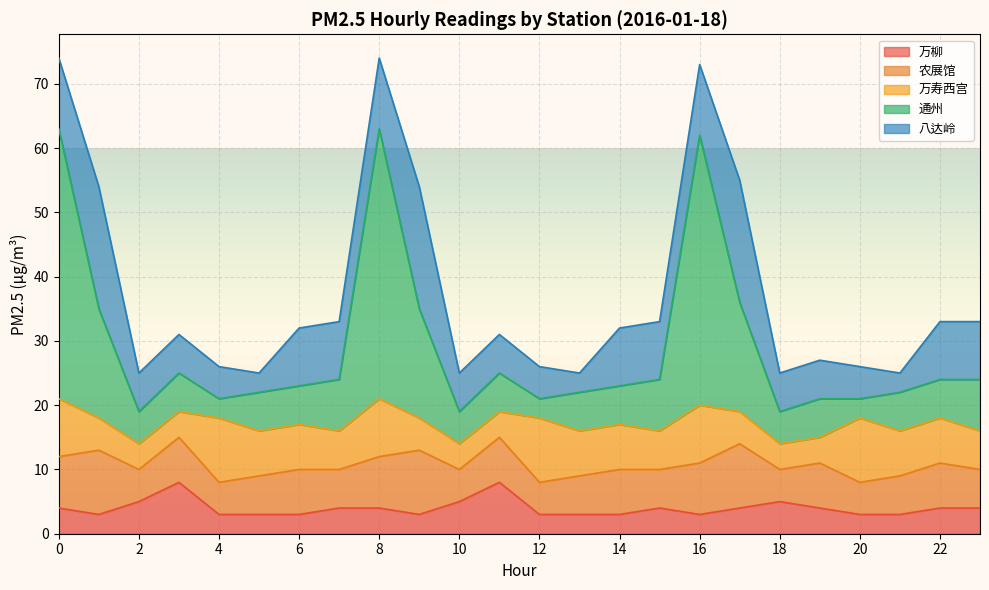

Which series has the widest spread of values?

通州